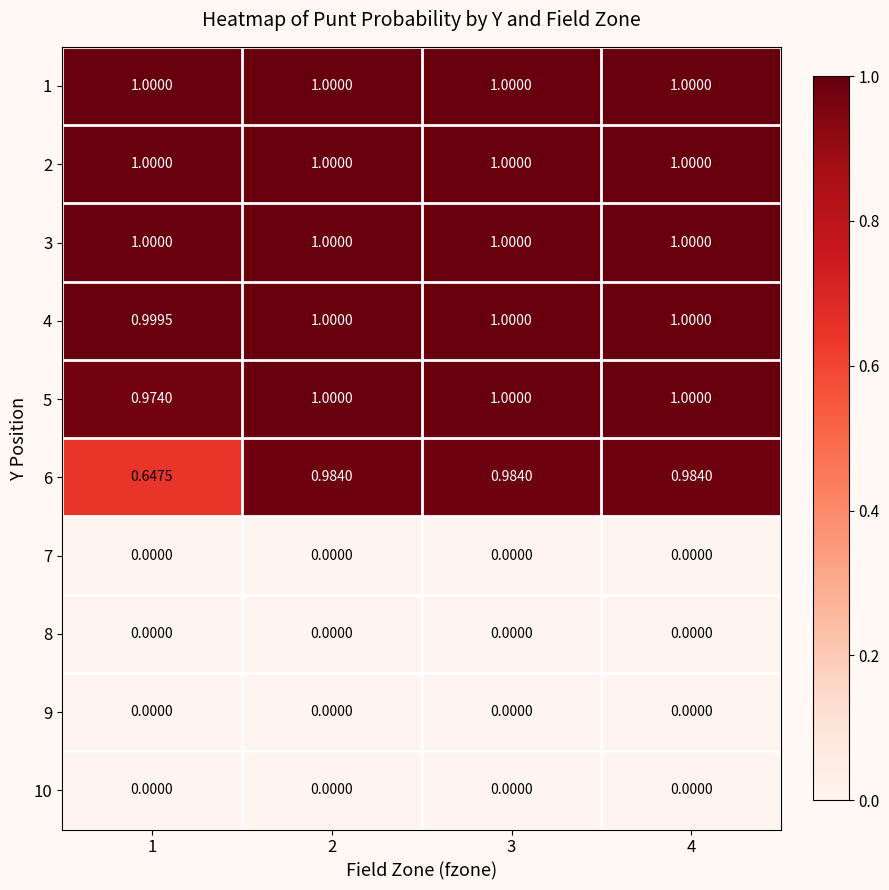

Is the value of 10 at 1 greater than the value of 6 at 3?

No